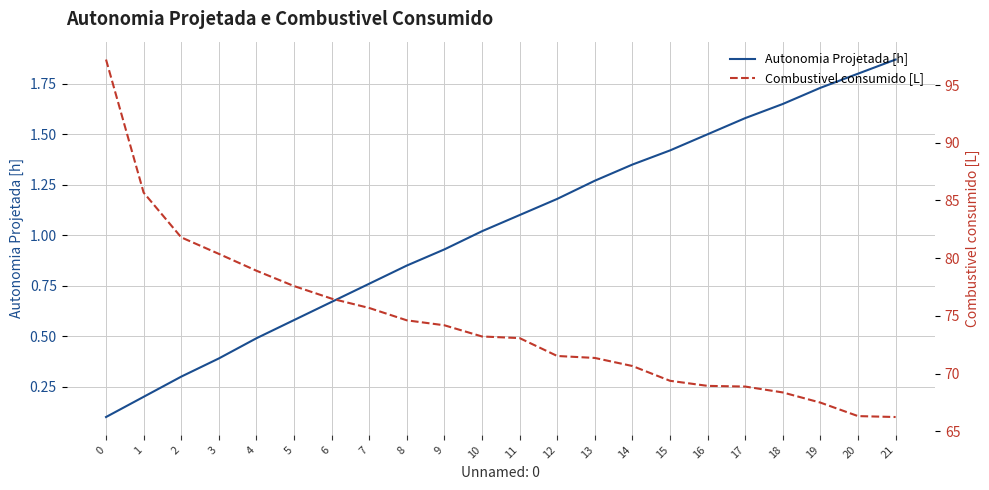

What is the difference between the Autonomia Projetada [h] values at 11 and 4?

0.6